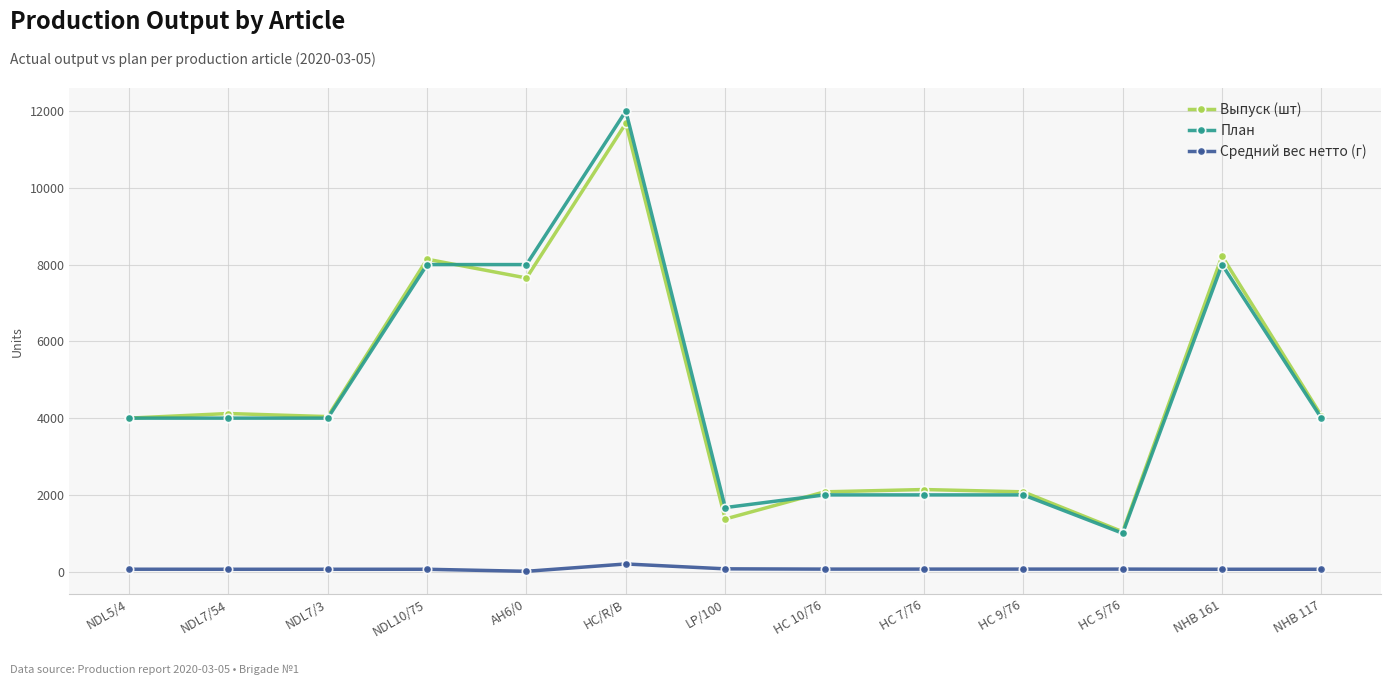

What is the maximum value shown in the chart?

12000